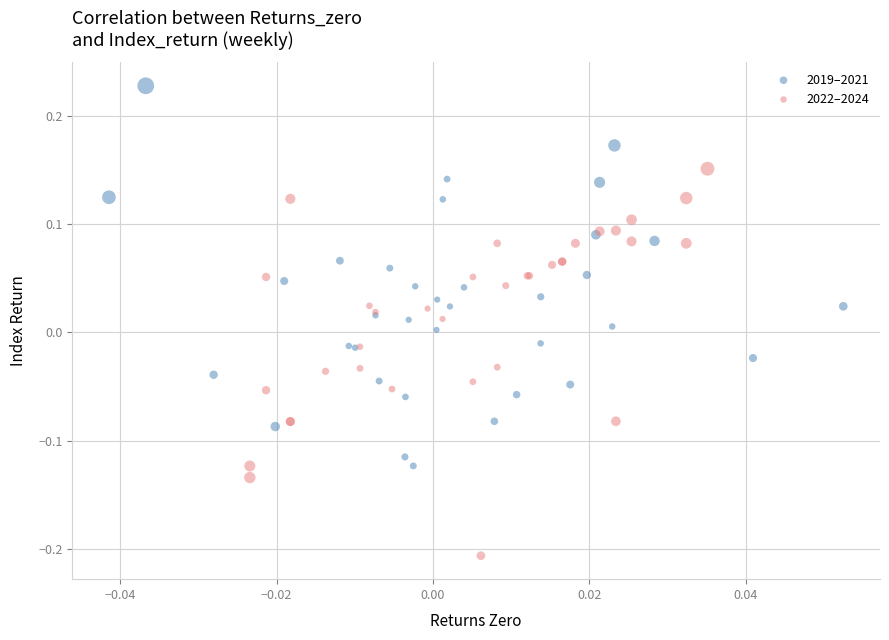

Which series reaches the maximum Y coordinate?

2019–2021